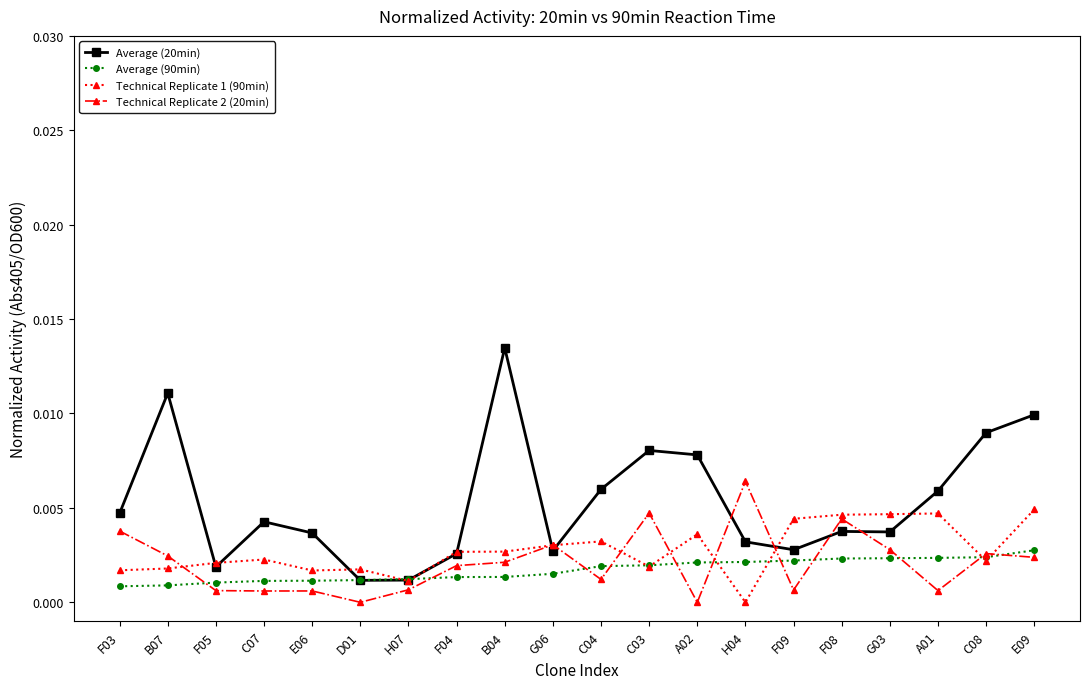

What is the label of the 14th point from the left?

H04